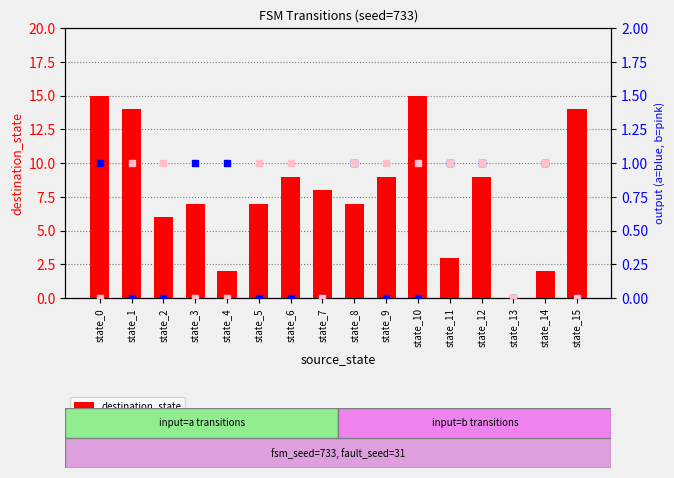

Is the value of input_b_output at state_13 greater than the value of destination_state at state_14?

No